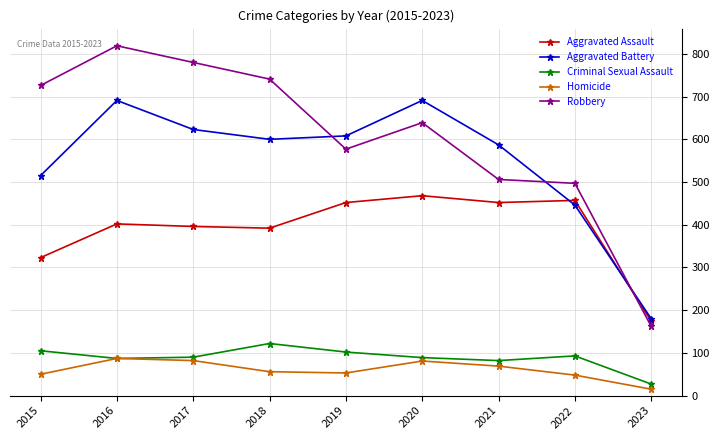

What are all the series names shown in the legend?

Aggravated Assault, Aggravated Battery, Criminal Sexual Assault, Homicide, Robbery